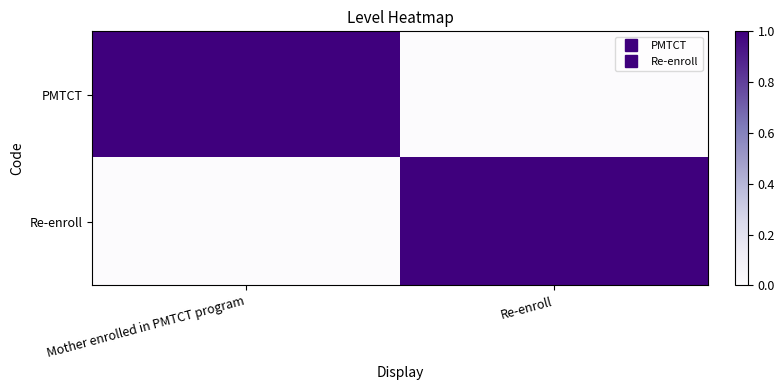

Which series has the largest total across all categories?

PMTCT